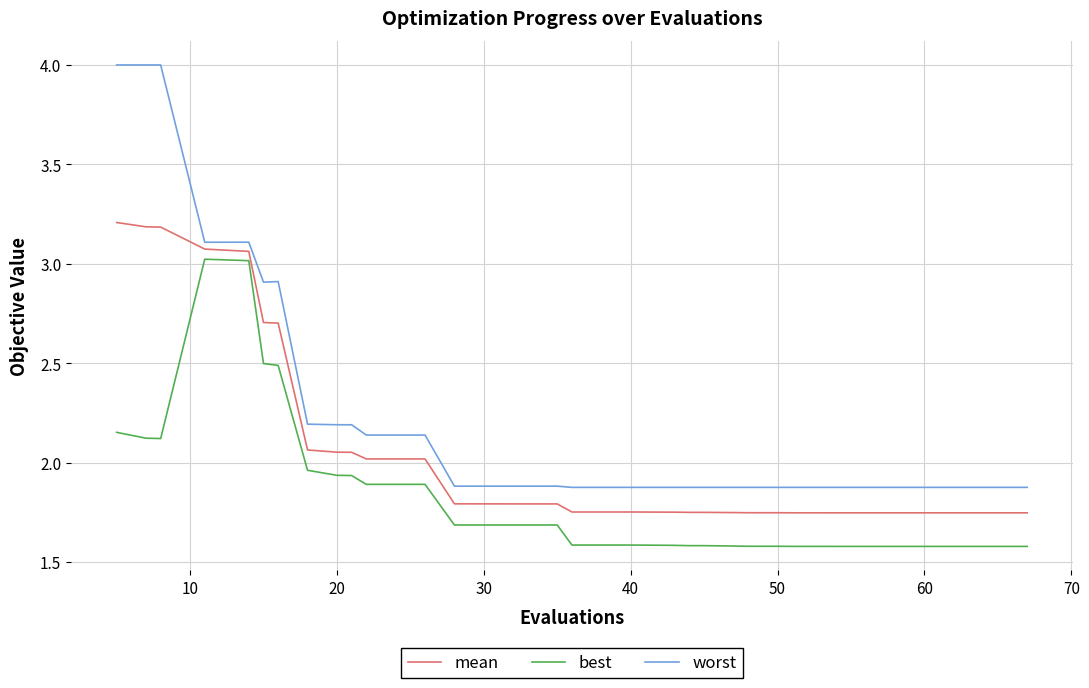

Which series has the widest spread of values?

worst